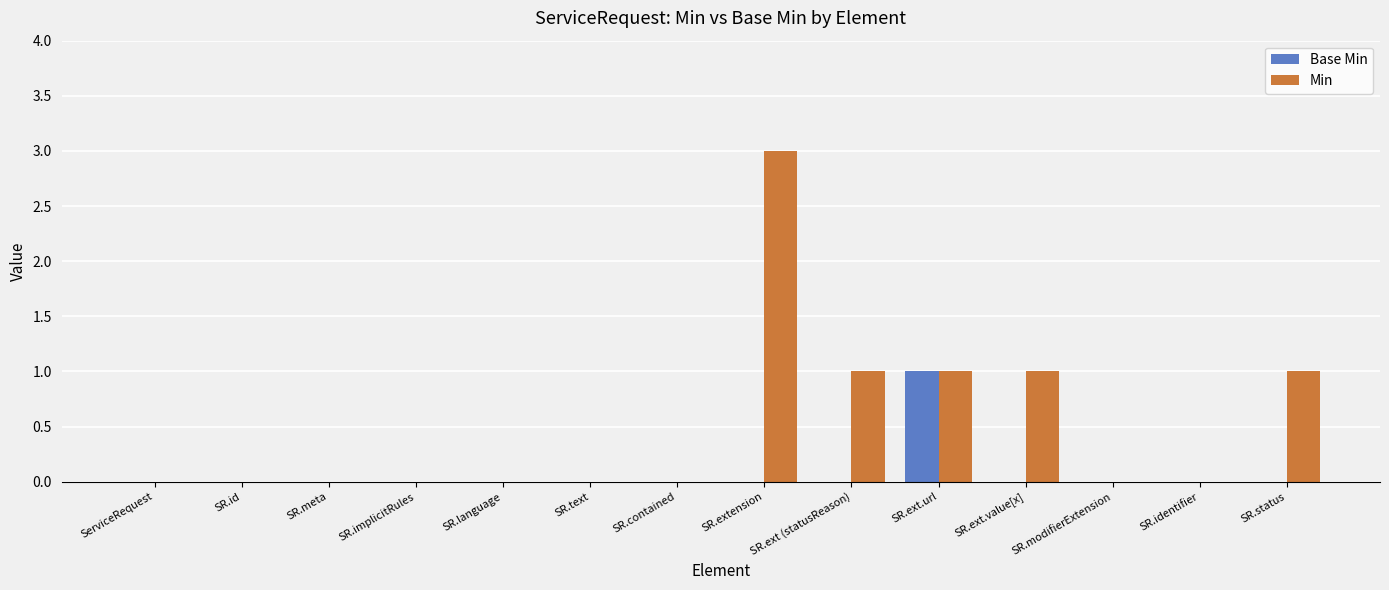

Between SR.implicitRules and SR.extension, which series saw the biggest shift?

Min